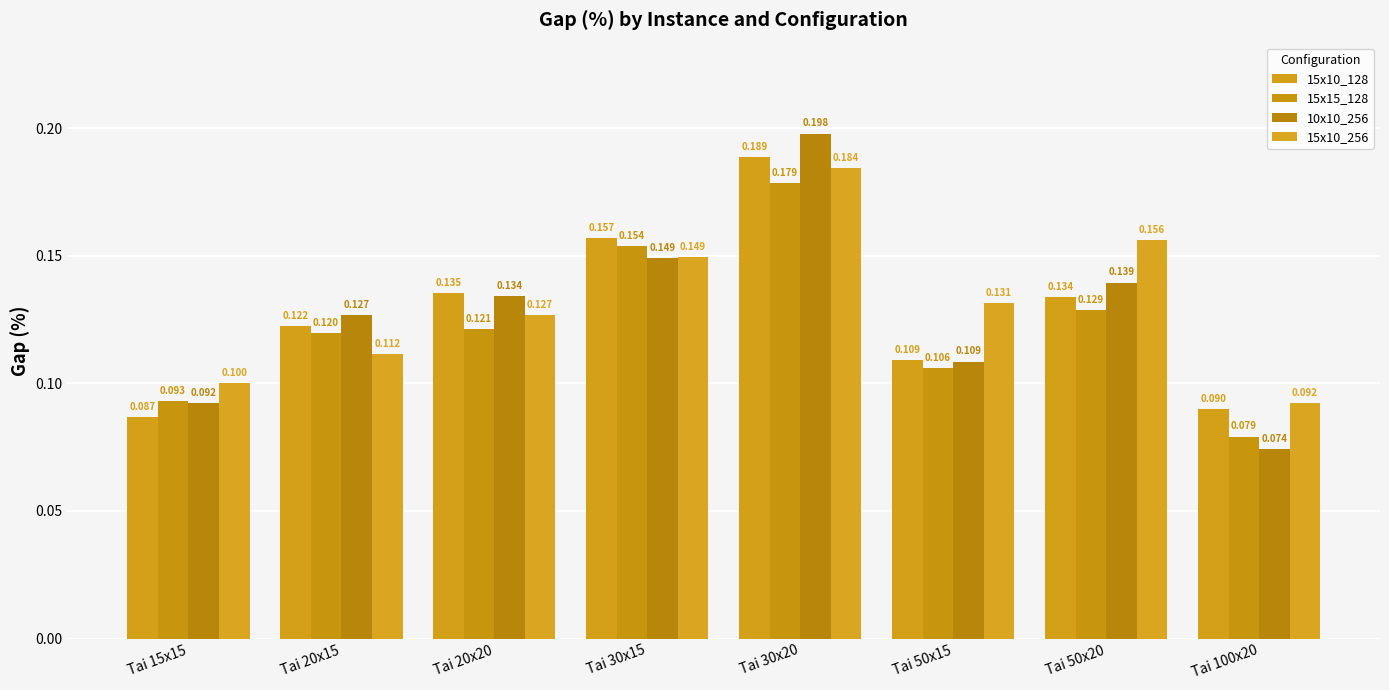

At Tai 50x15, list the series in order from largest to smallest.

15x10_256, 15x10_128, 10x10_256, 15x15_128